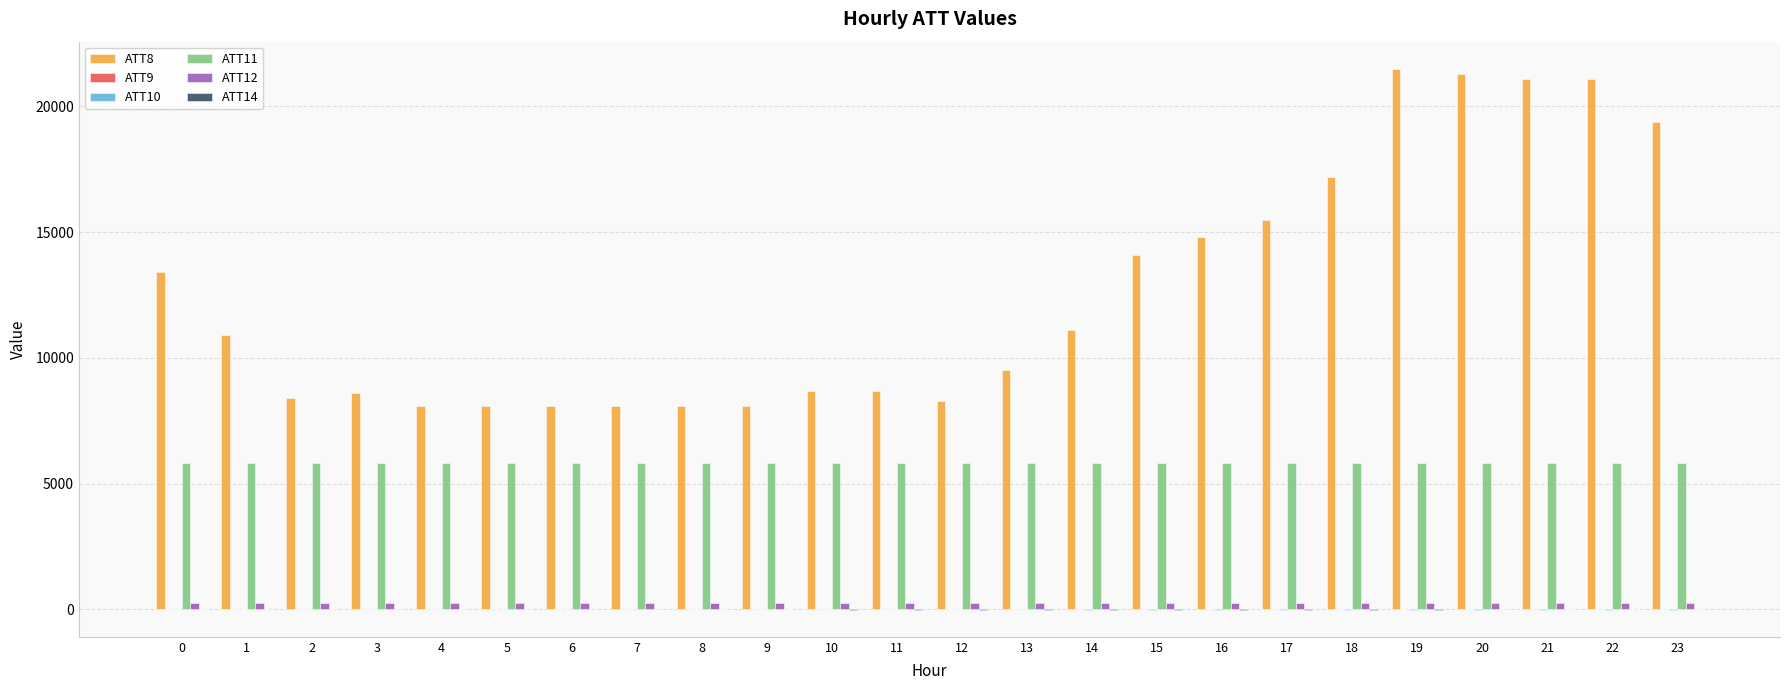

The value of ATT11 at 23 is 3492.2. True or false?

False